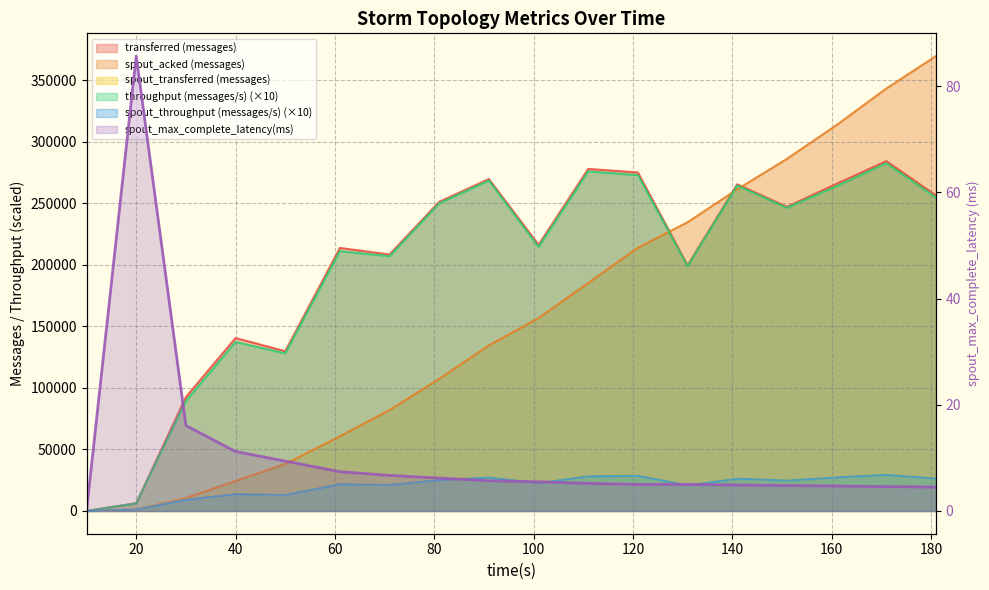

What value does the transferred (messages) series have at 111?

277940.0